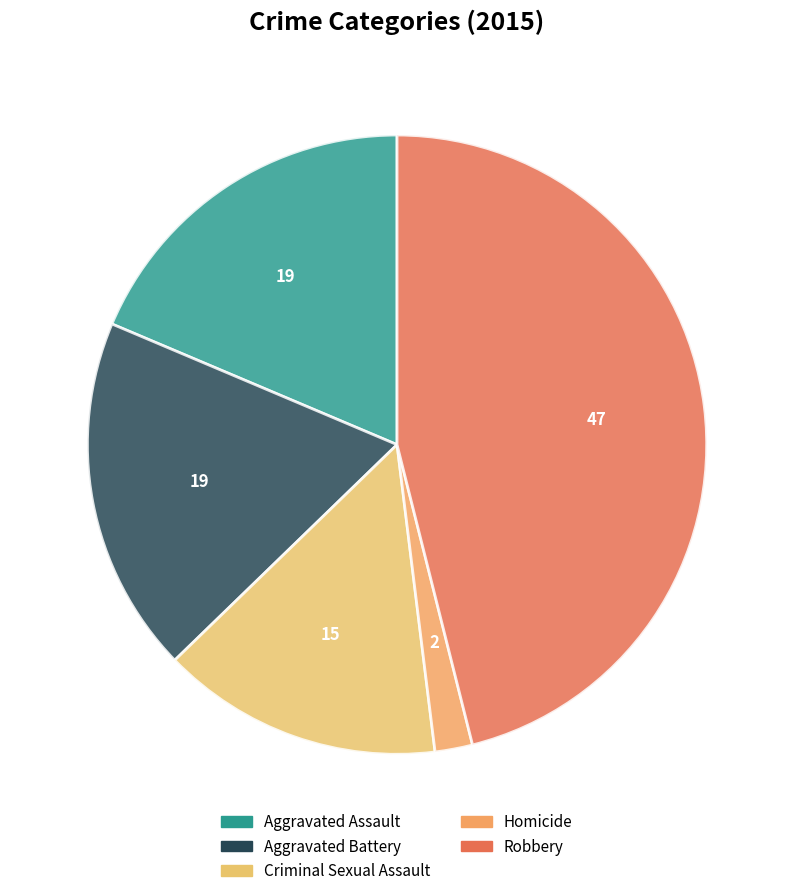

What is the ratio of the value at Aggravated Assault to the value at Criminal Sexual Assault?

1.3